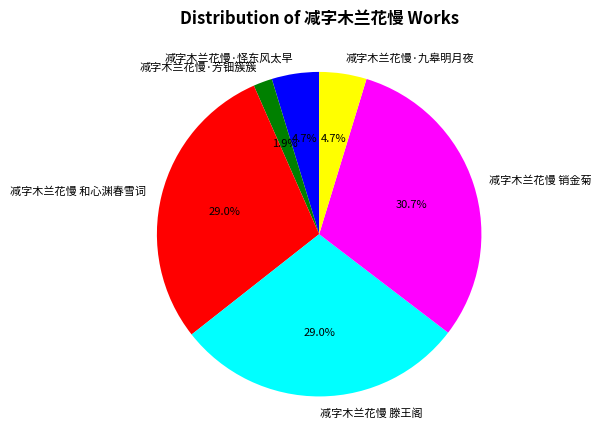

To the nearest percent, what is the difference between the 减字木兰花慢·九皋明月夜 and 减字木兰花慢·芳钿簇簇 slice percentages?

3%